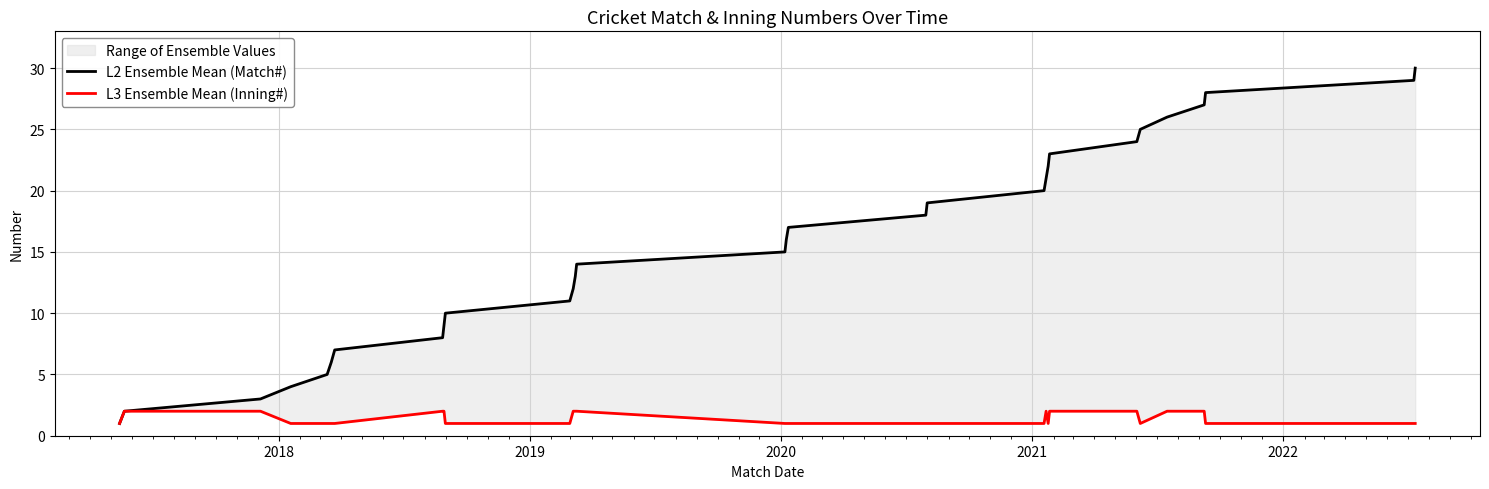

The L3 Ensemble Mean (Inning#) series shows 0 at 9. True or false?

False